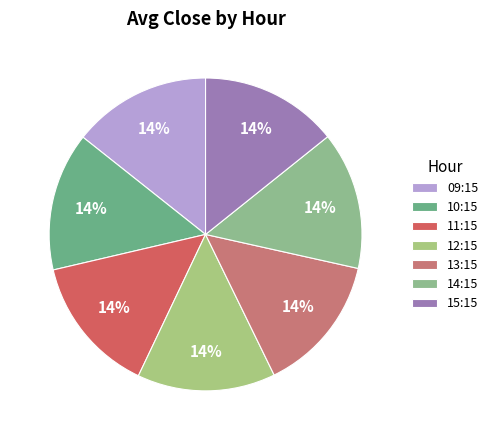

How many segments does this pie chart have?

7